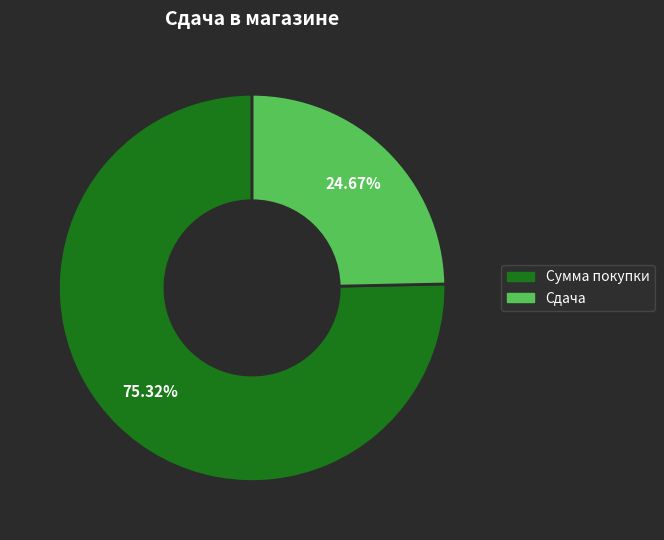

Which has a higher value, Сумма покупки or Сдача?

Сумма покупки